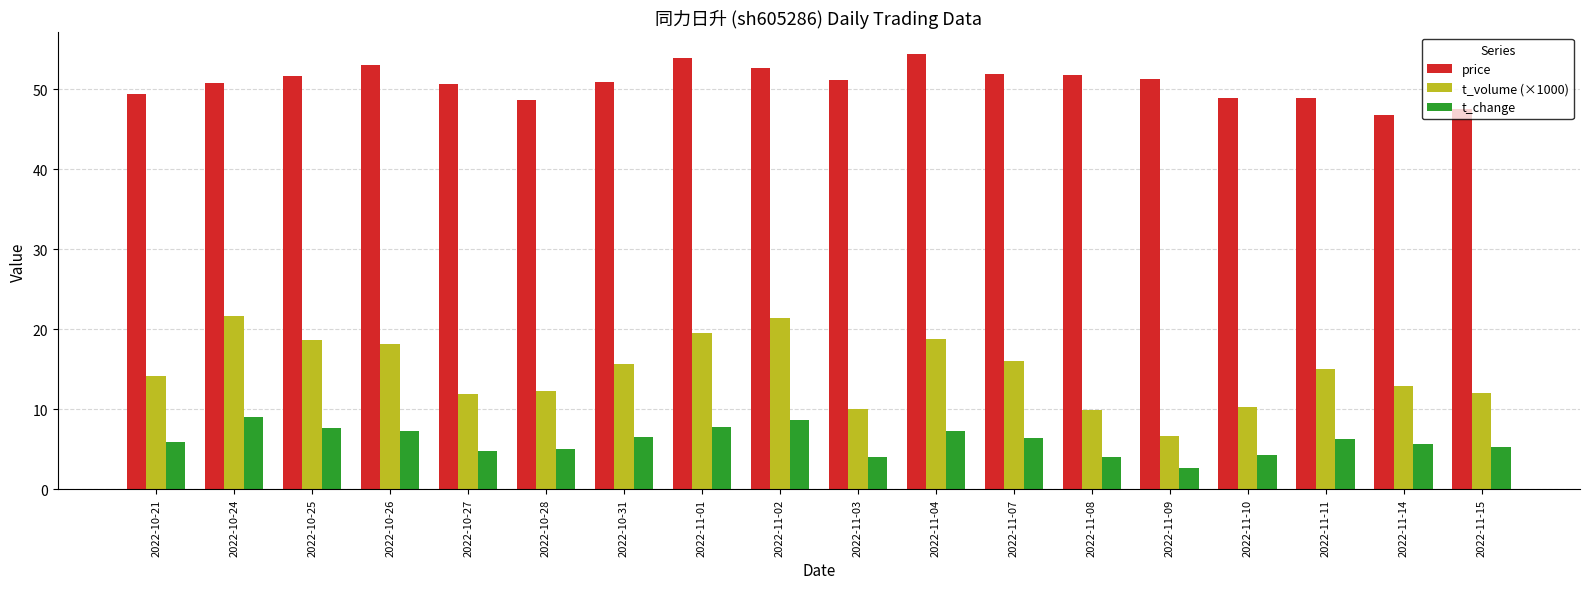

What is the total value across all series at 2022-11-08?

65.7